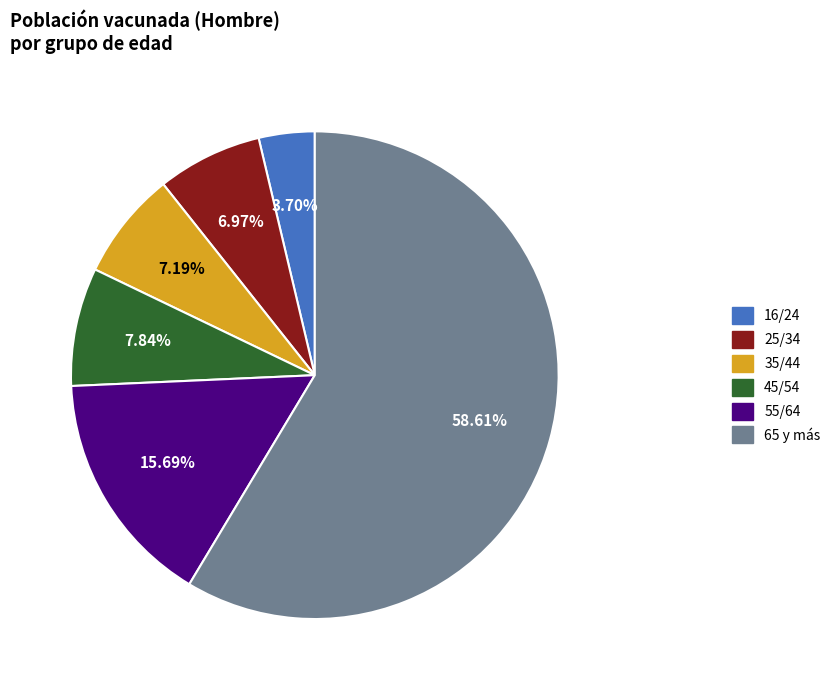

To the nearest percent, what percentage of the pie is 35/44?

7%